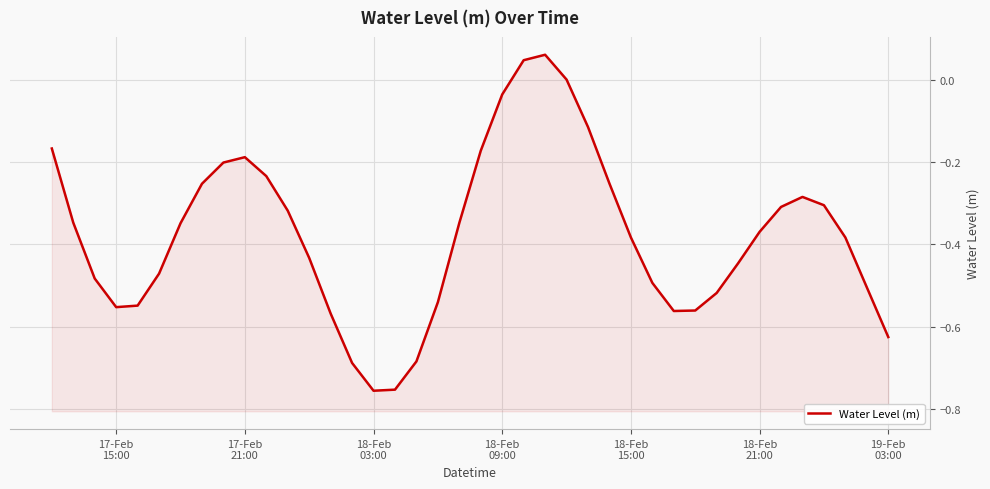

Is it true that the value at 18-Feb 21:00 is -0.4?

True